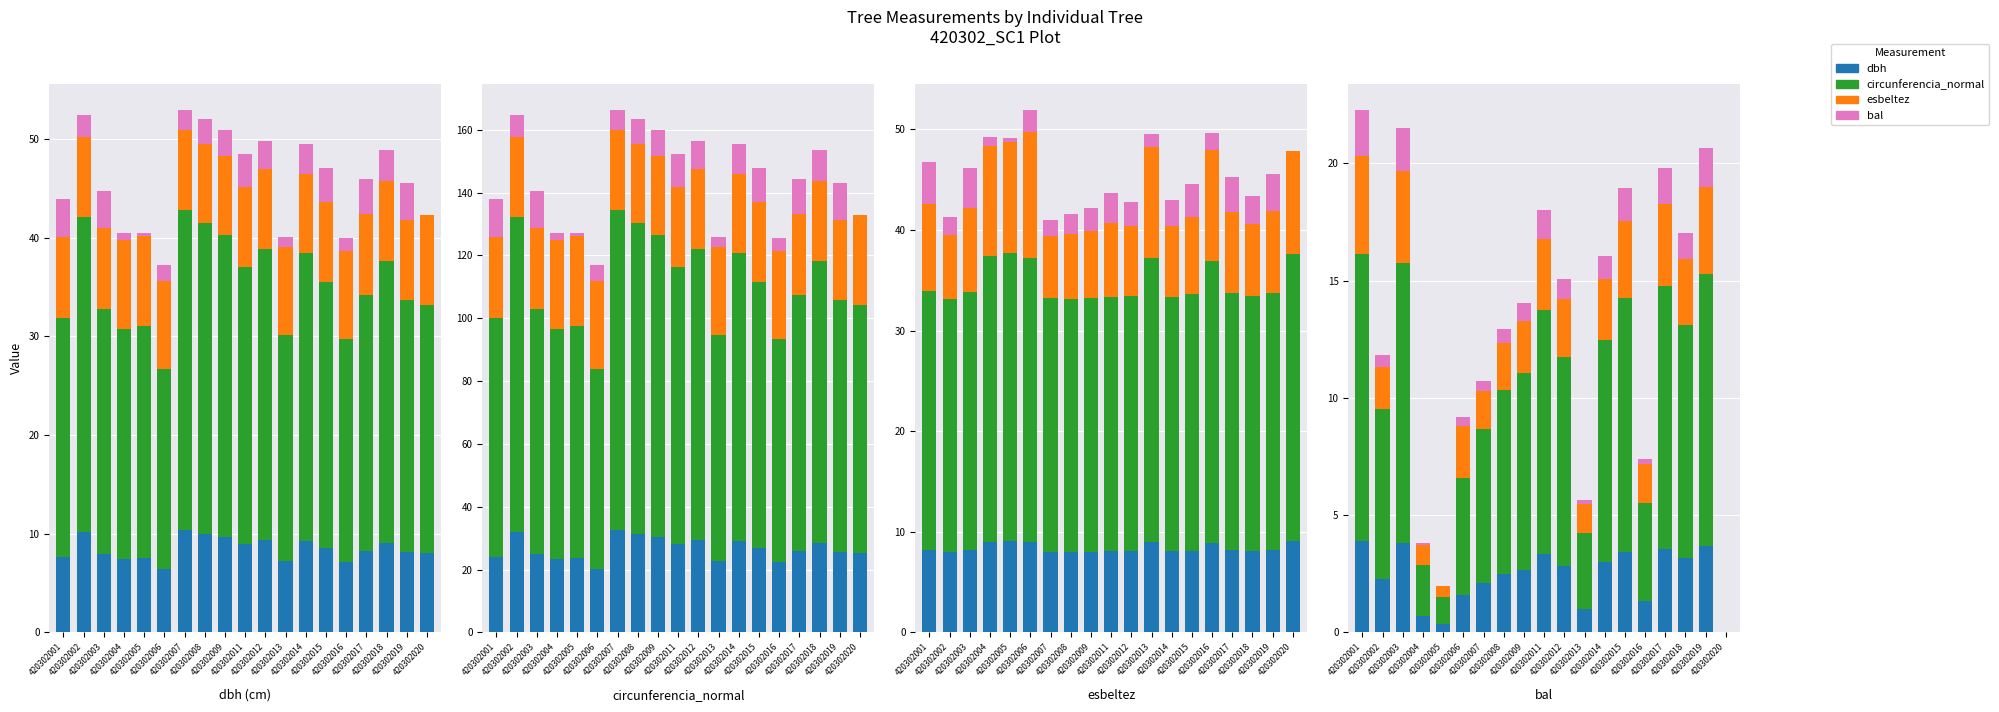

What is the value of the bal bar at the 2nd from the left?

0.5